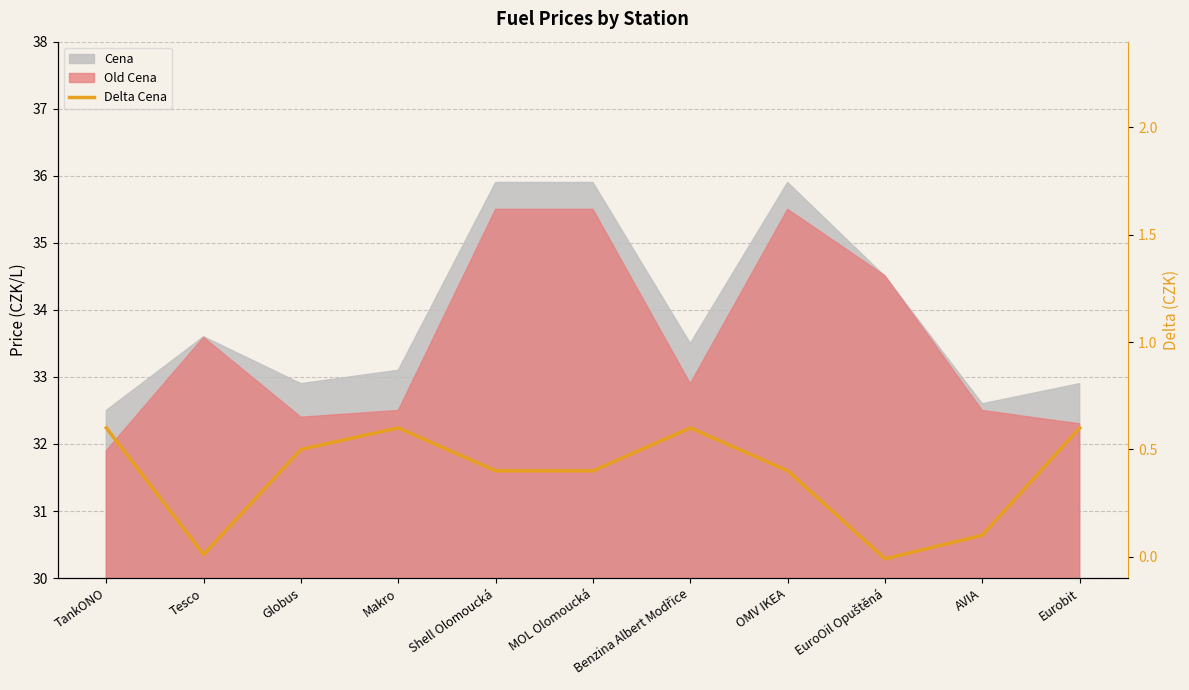

Is it true that the value at OMV IKEA is 0.4?

True